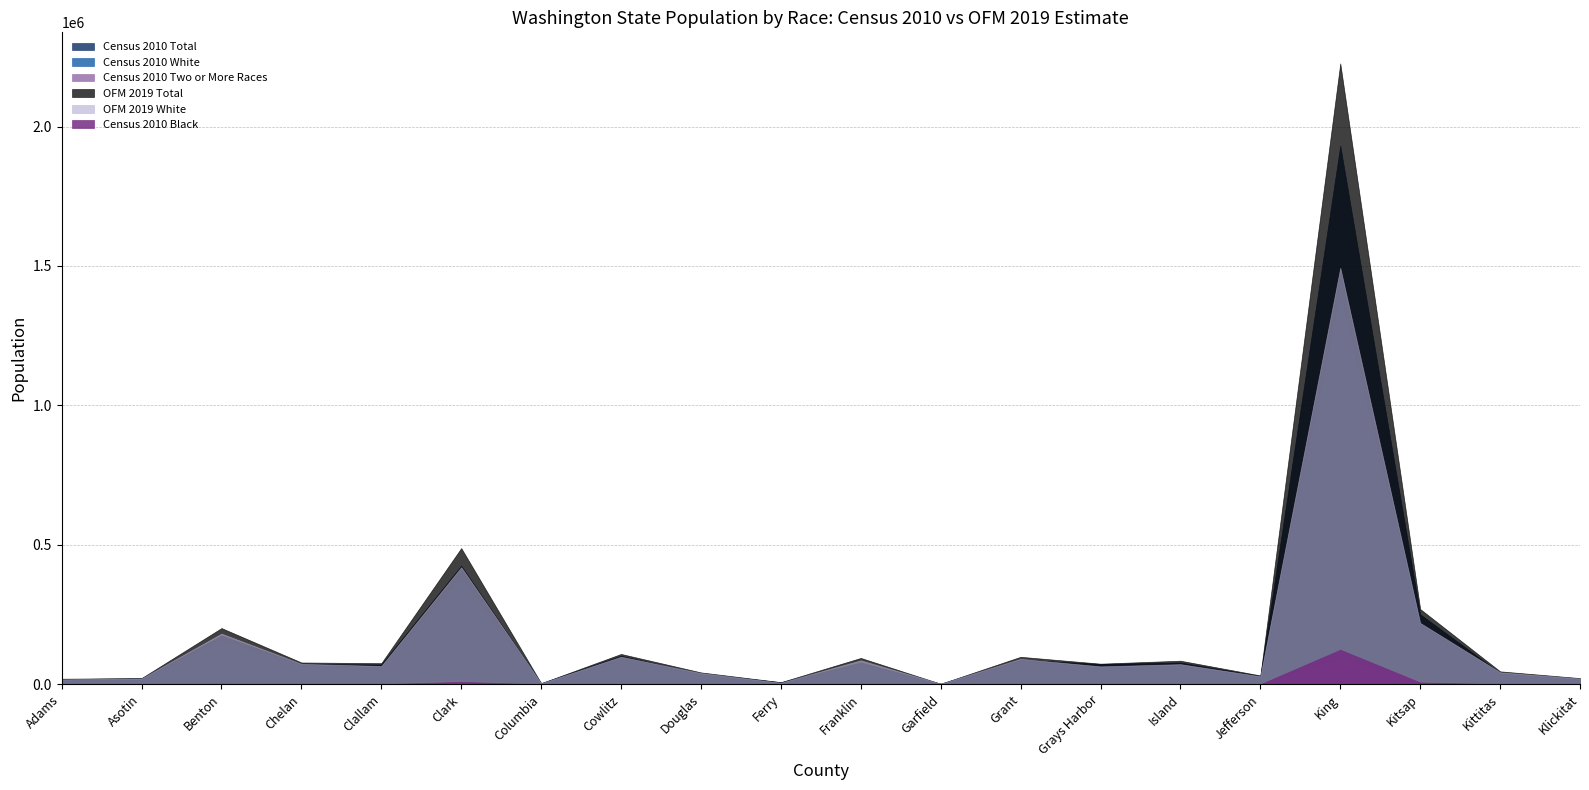

What is the sum of all Census 2010 White values?

2830843